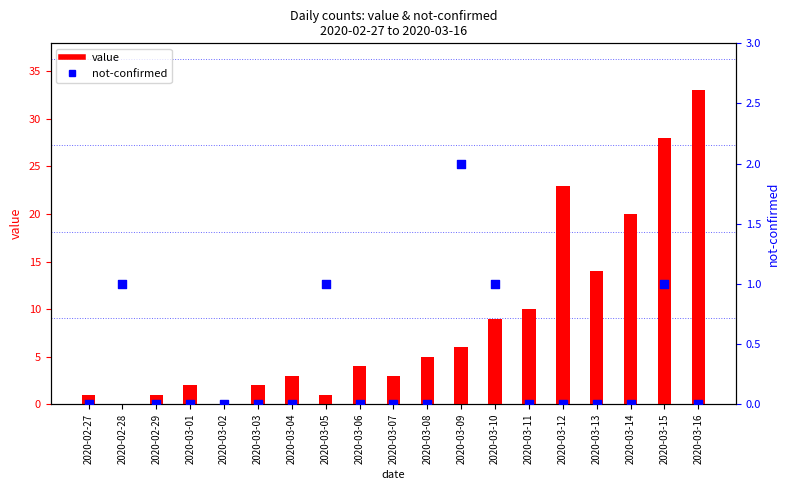

Which series has the largest total across all categories?

value